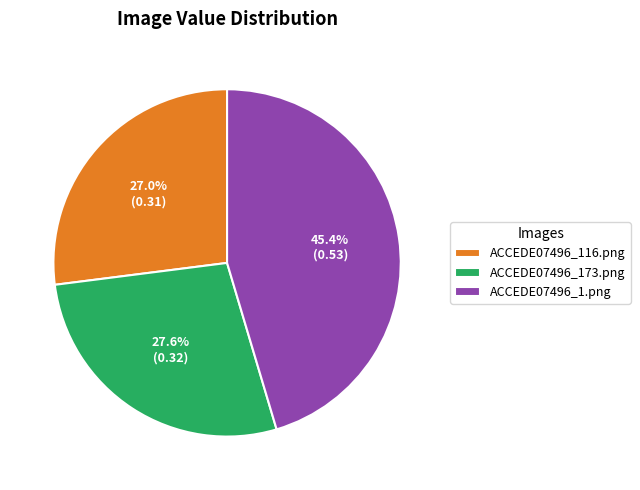

True or false: ACCEDE07496_1.png accounts for 39% of the total.

False